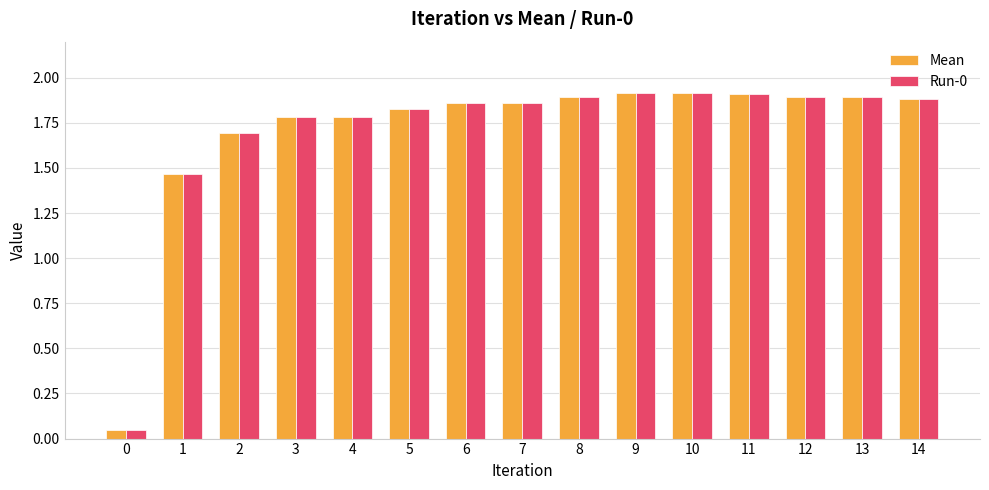

At how many categories does at least one series exceed 1?

14